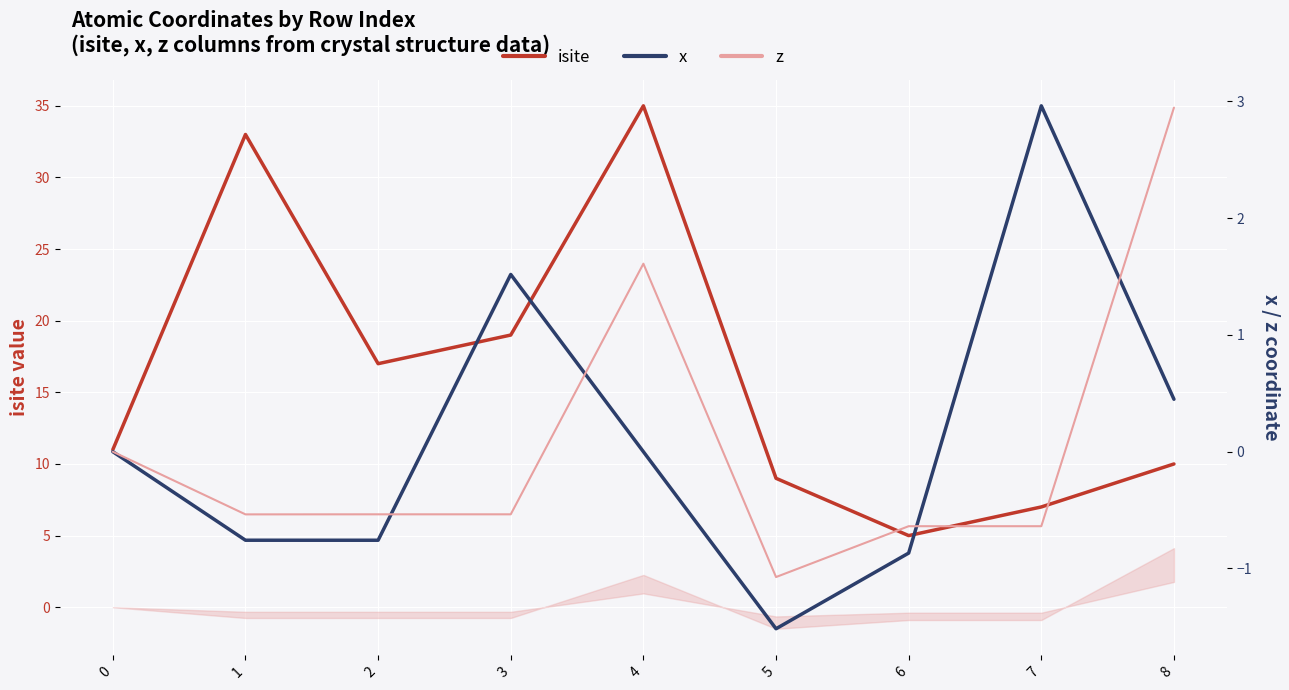

Between 8 and 5, which is larger?

8